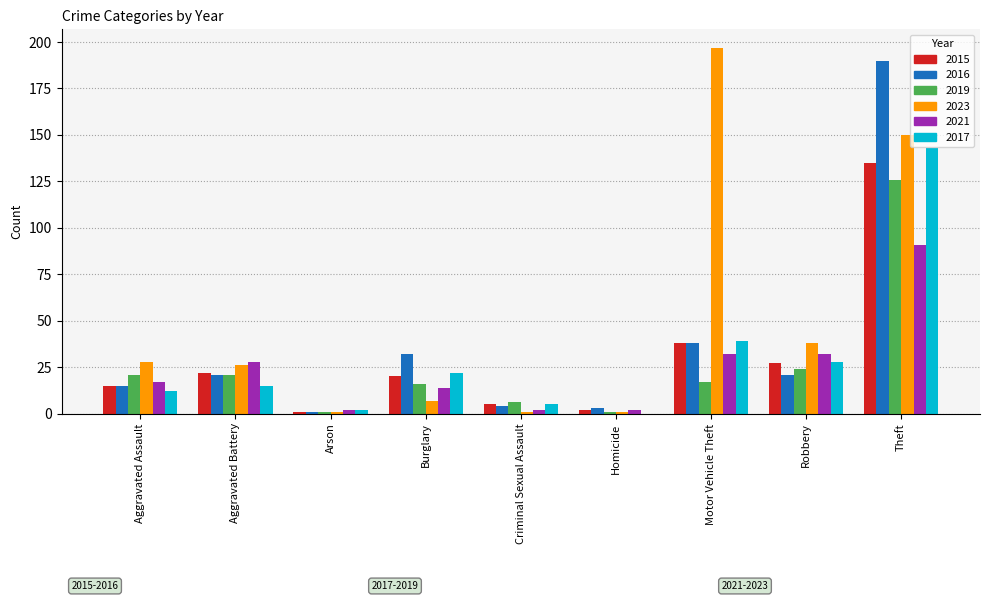

What is the average value of the 2016 series?

36